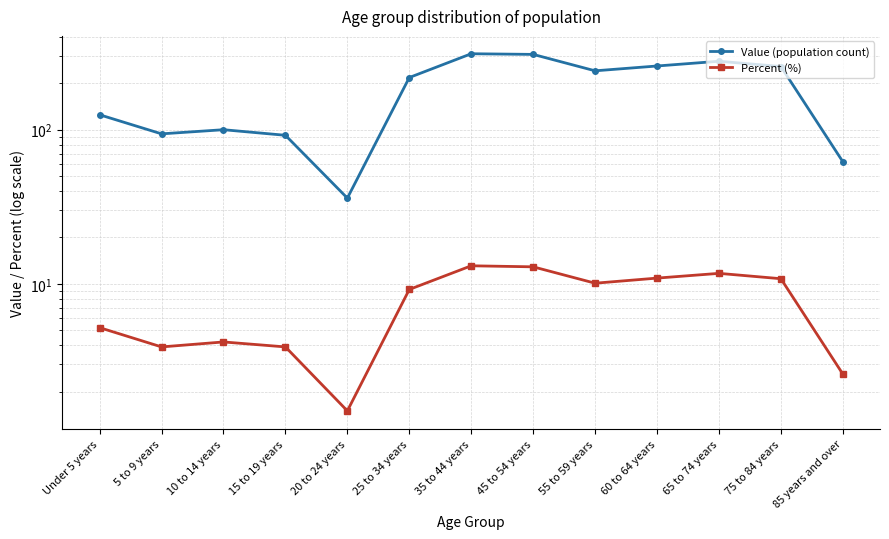

Where is Value (population count) nearest to the value 173?

25 to 34 years